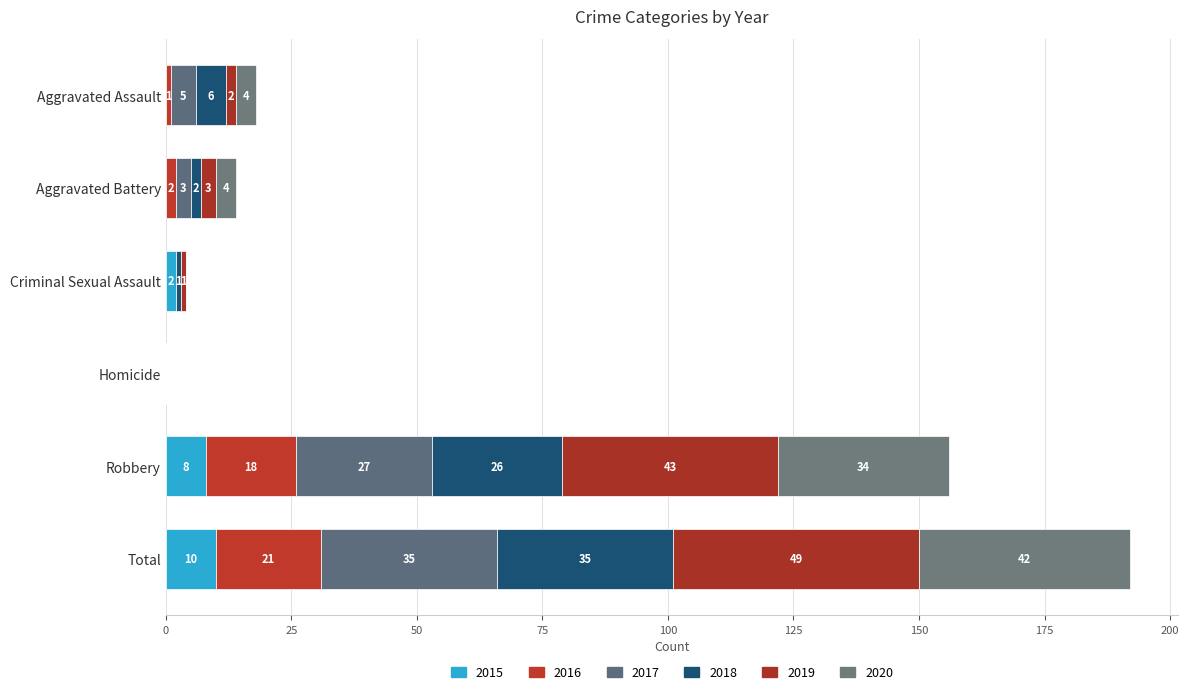

How many series are shown in this chart?

6